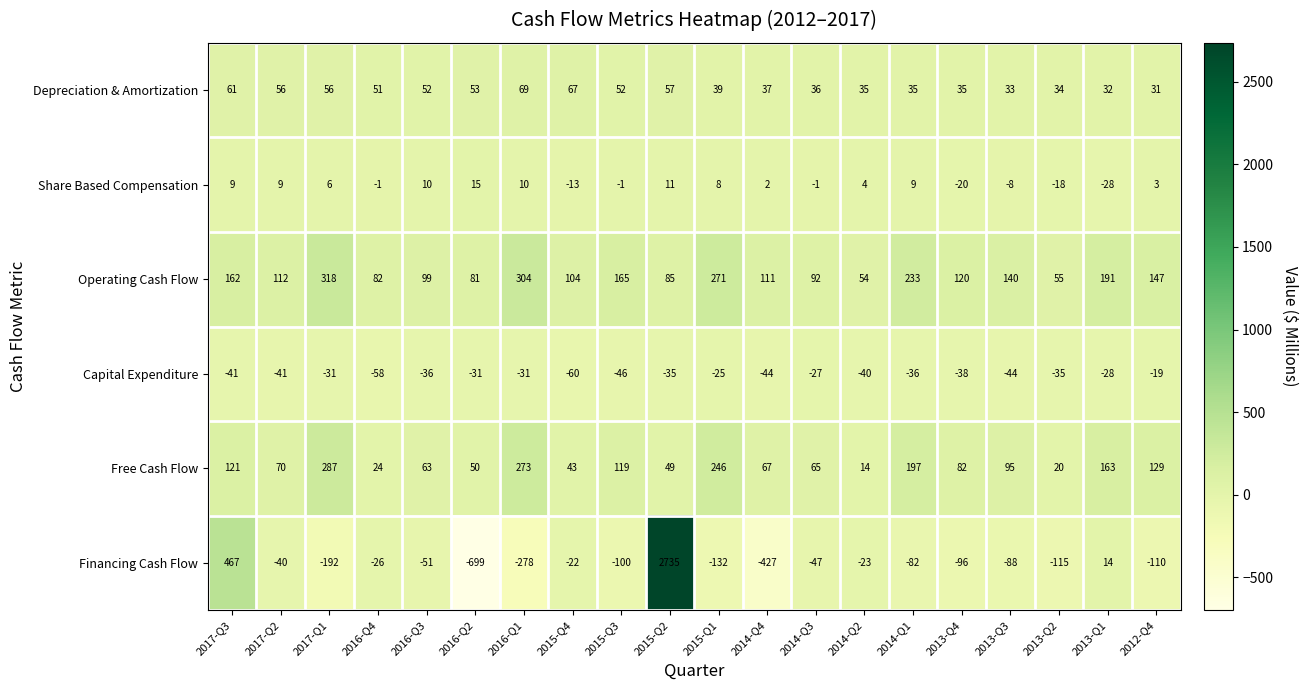

What is the difference between the Depreciation & Amortization values at 2015-Q4 and 2016-Q2?

14